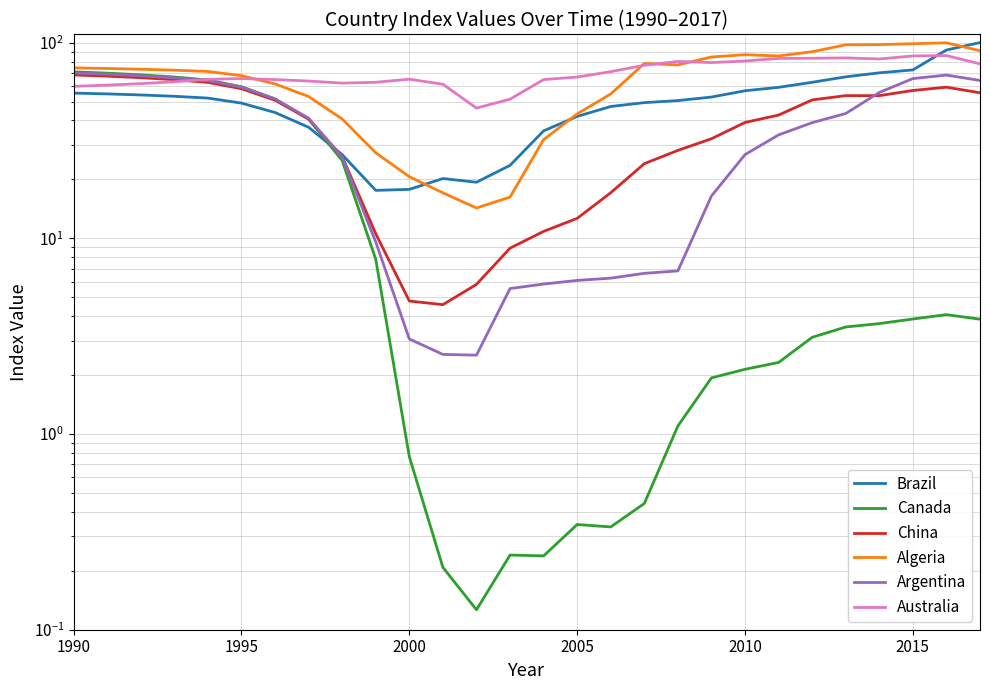

The value of Algeria at 2015 is 62.3. True or false?

False